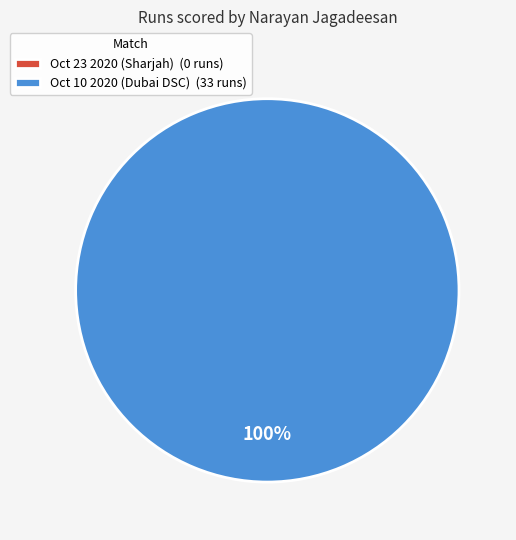

Count the number of slices in the pie.

2